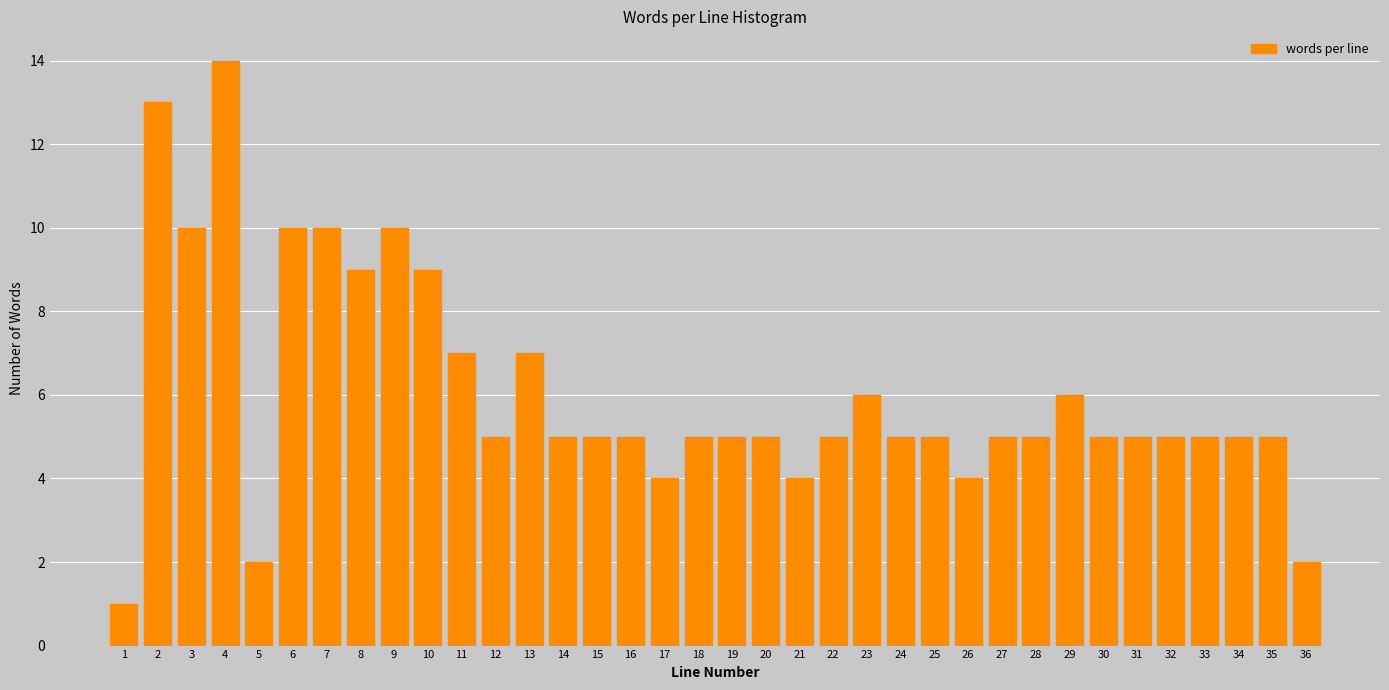

Approximately how many times larger is the value at 25 compared to 27?

1.0